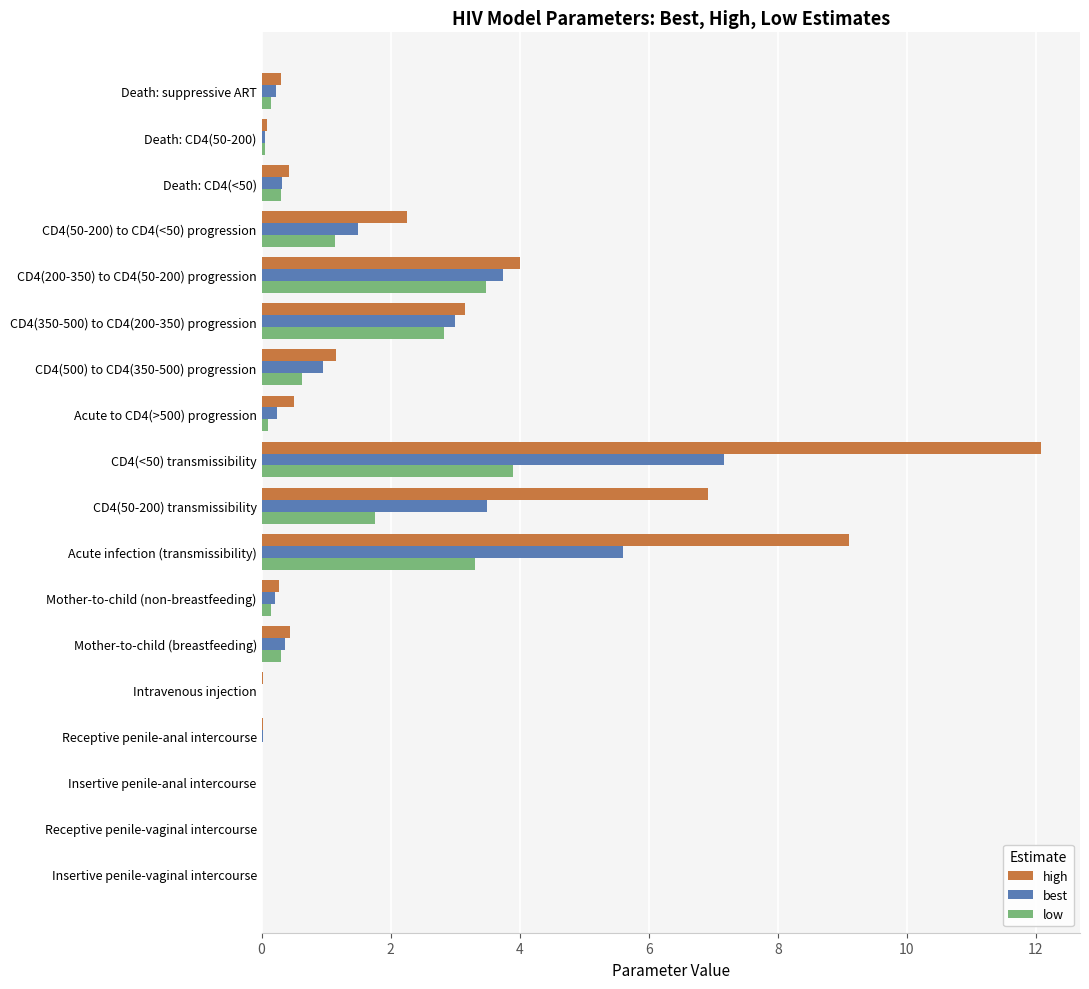

Which series changed the most between Insertive penile-vaginal intercourse and Acute infection (transmissibility)?

high